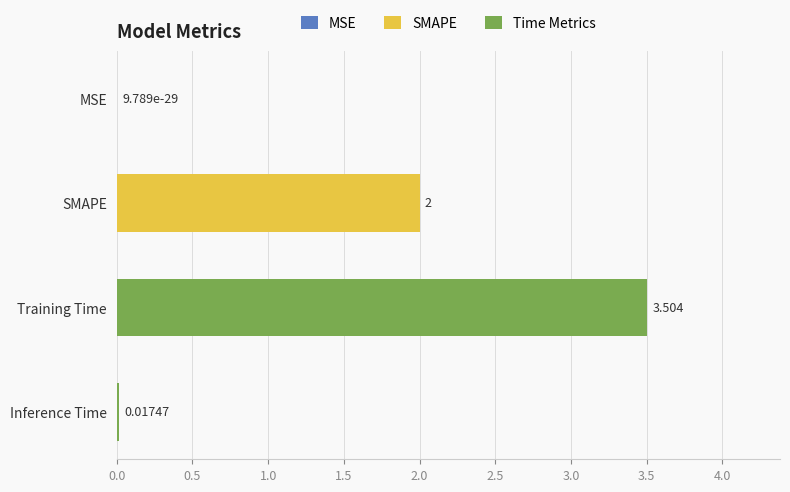

Which label corresponds to the largest value in the chart?

Training Time